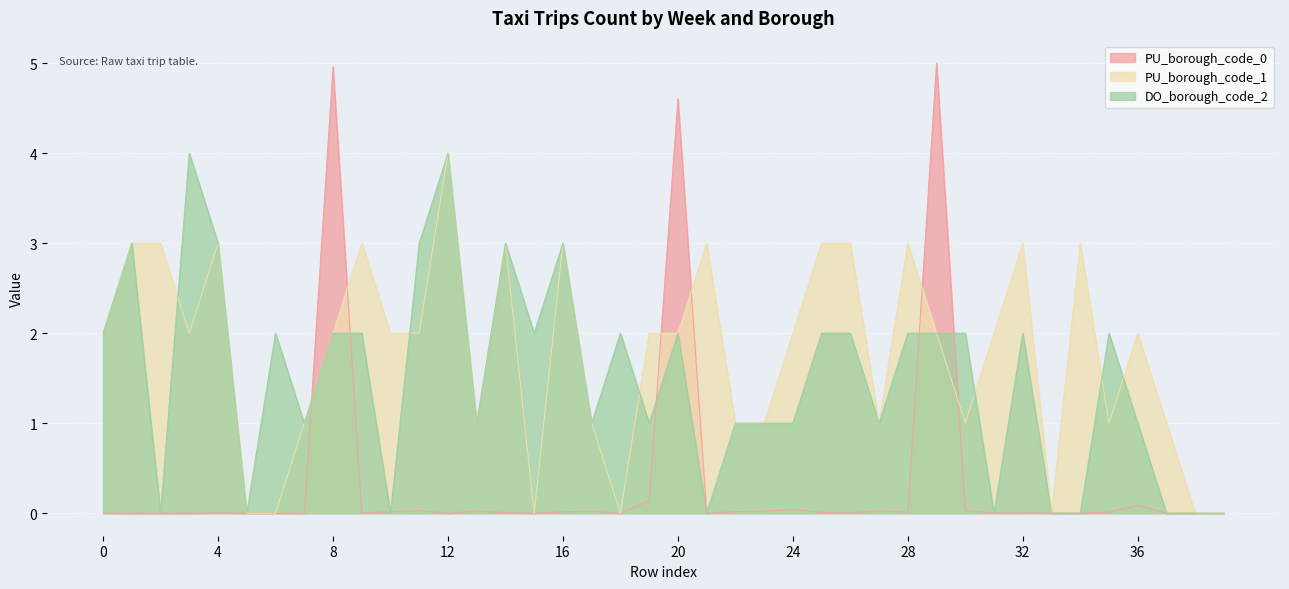

What is the sum of the PU_borough_code_1 values at 16 and 18?

3.0